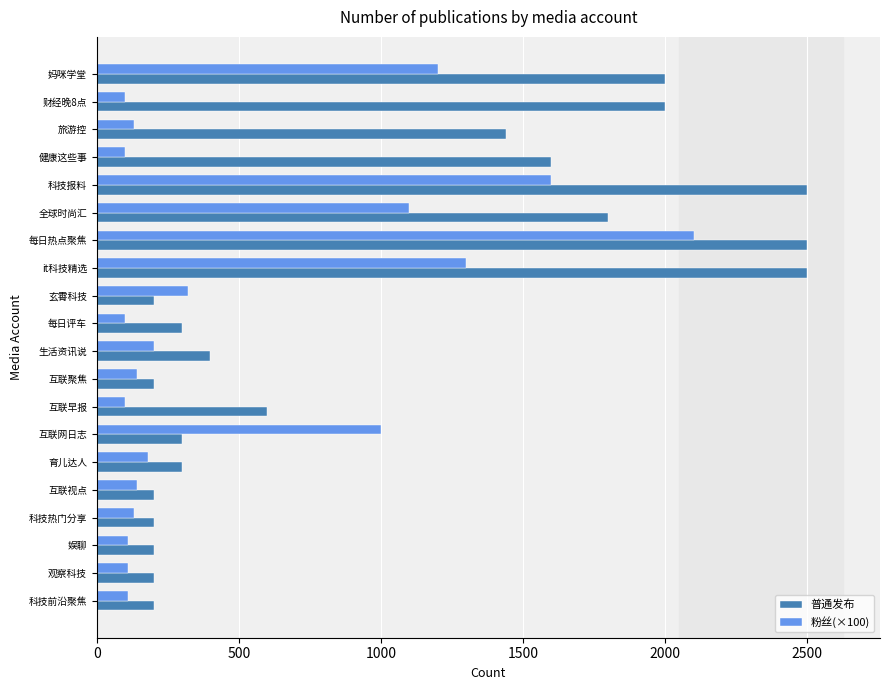

What is the average value of the 粉丝(×100) series?

513.5